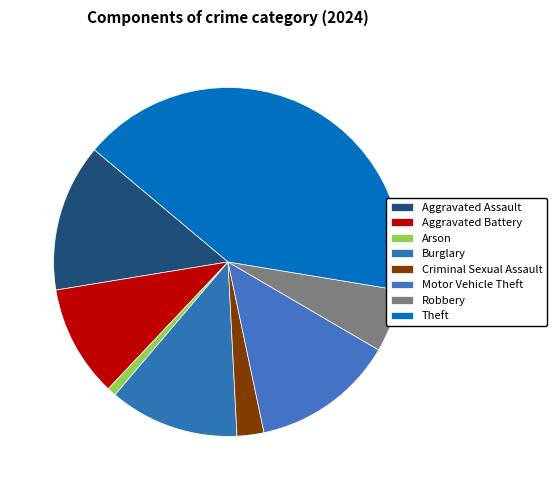

What is the change in value from Aggravated Battery to Arson?

-23